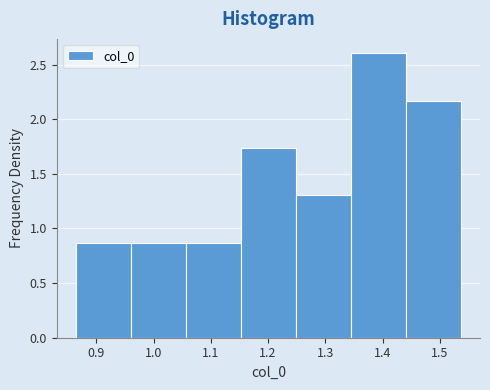

Over which range of the x-axis is the bar tallest?

1.34 to 1.44